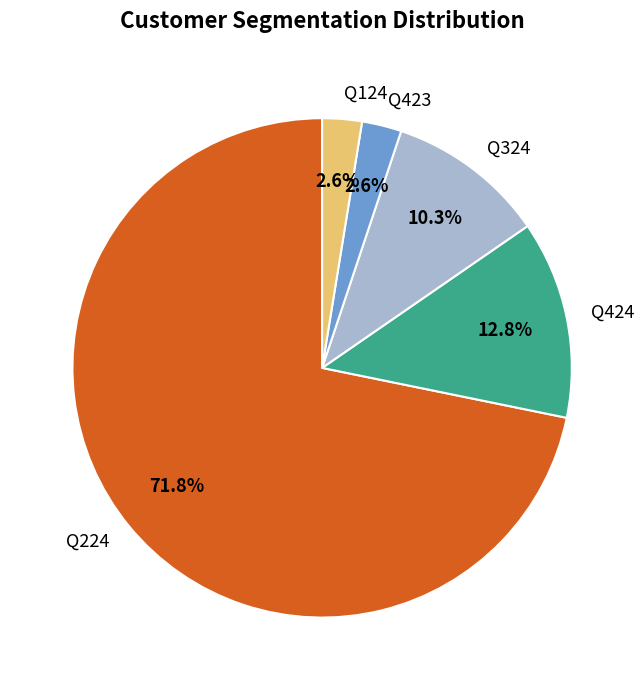

To the nearest percent, what percentage of the pie is Q224?

72%